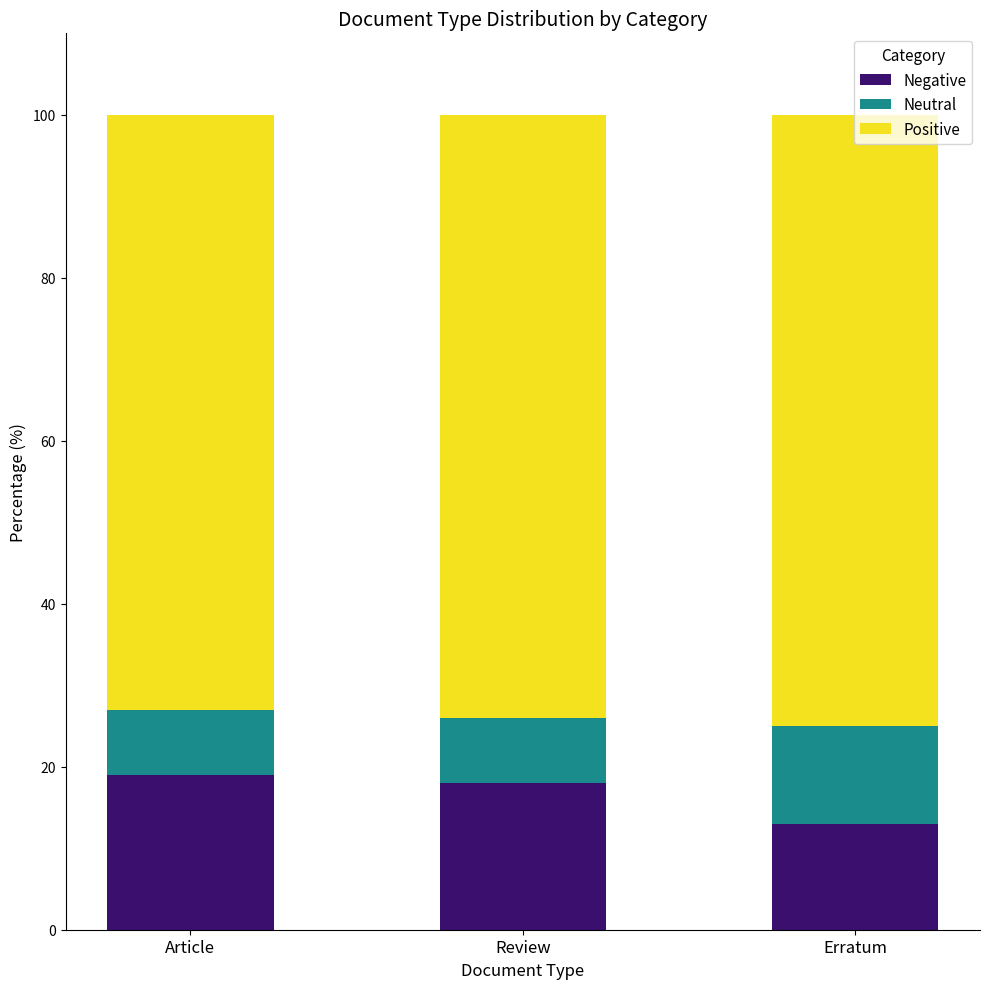

At which label does Negative reach its minimum?

Erratum